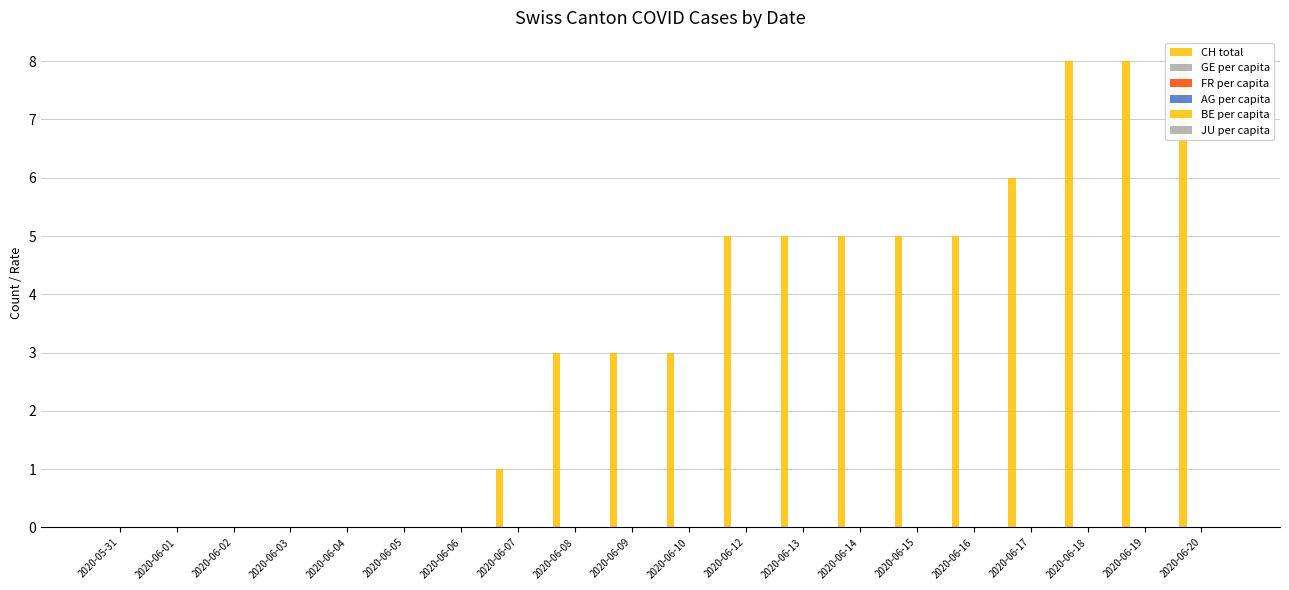

What are all the series names shown in the legend?

CH total, GE per capita, FR per capita, AG per capita, BE per capita, JU per capita